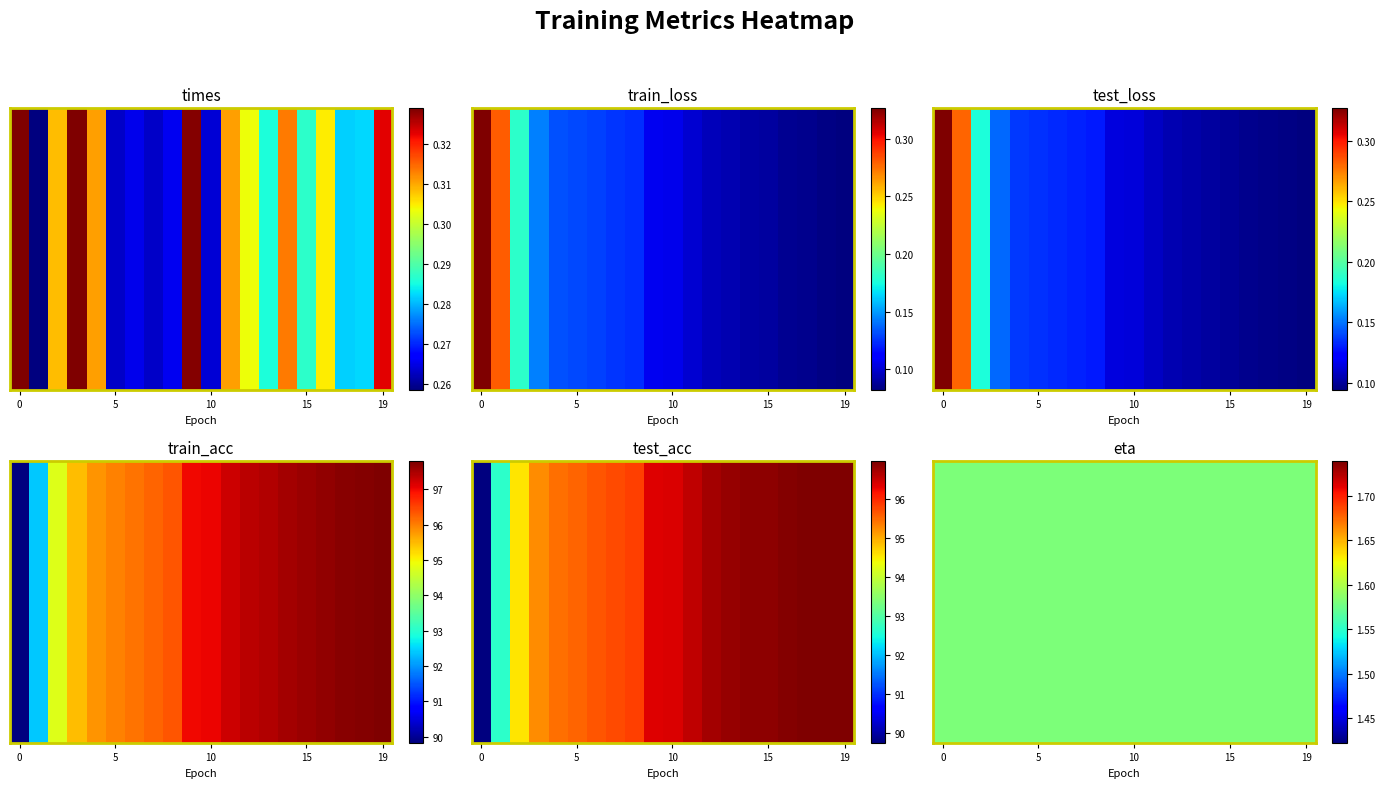

How many times values are between 0 and 1?

20